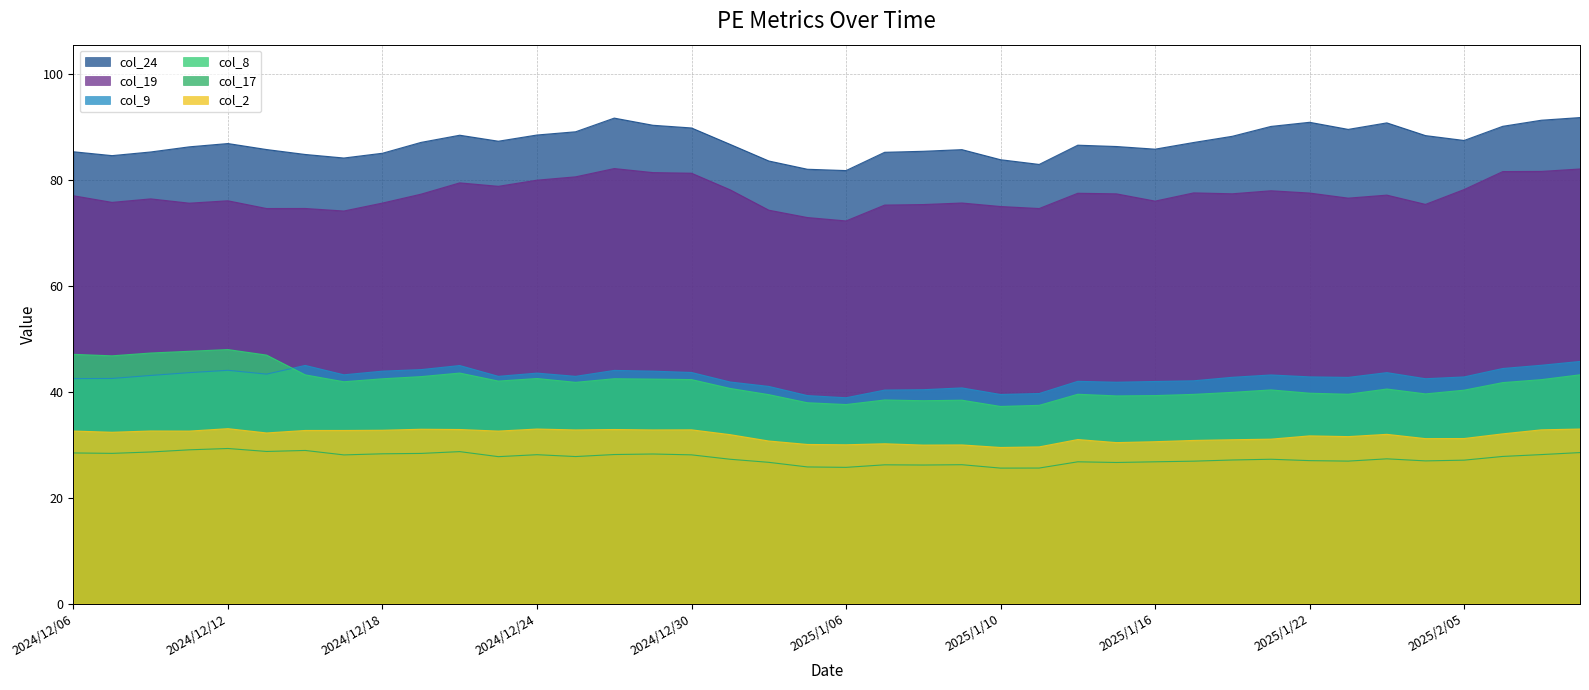

True or false: col_2 and col_24 cross at least once.

False